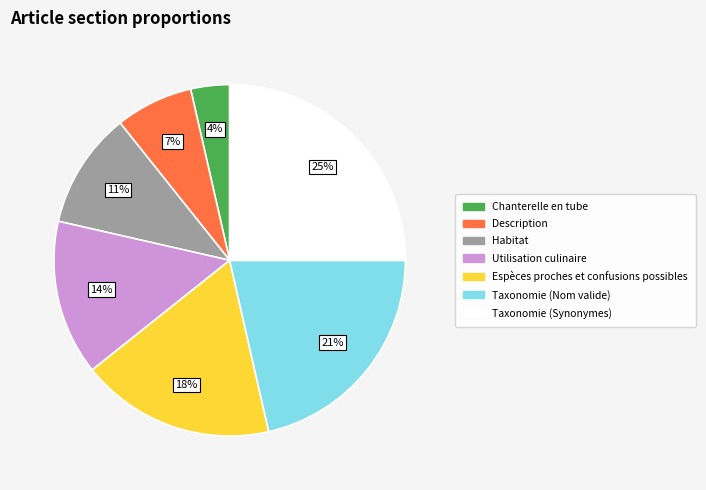

What percentage is the Espèces proches et confusions possibles slice, to the nearest percent?

18%